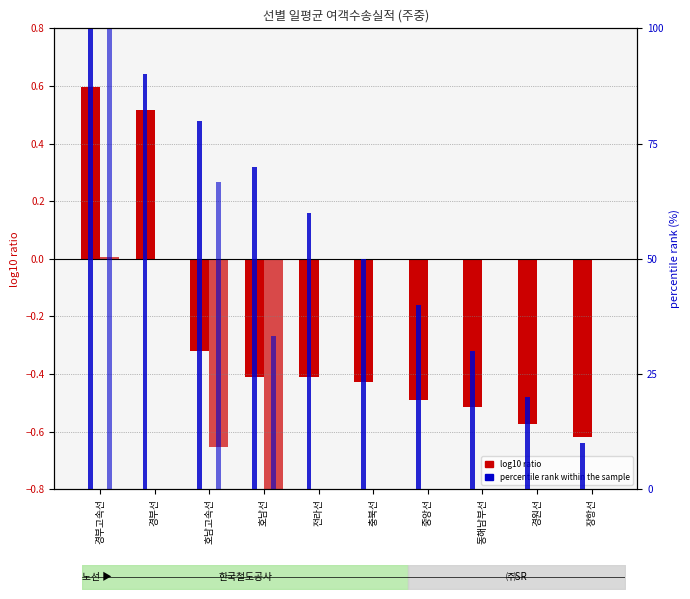

Which series has the largest total across all categories?

percentile (한국철도공사(주중))